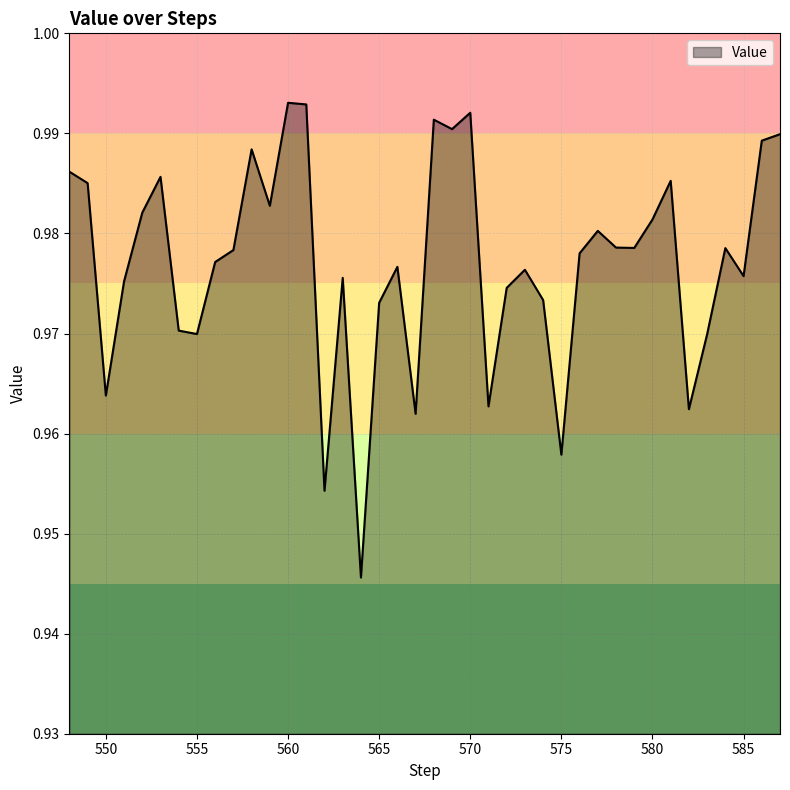

How many interior local valleys (lower than both neighbors) does the data have?

12